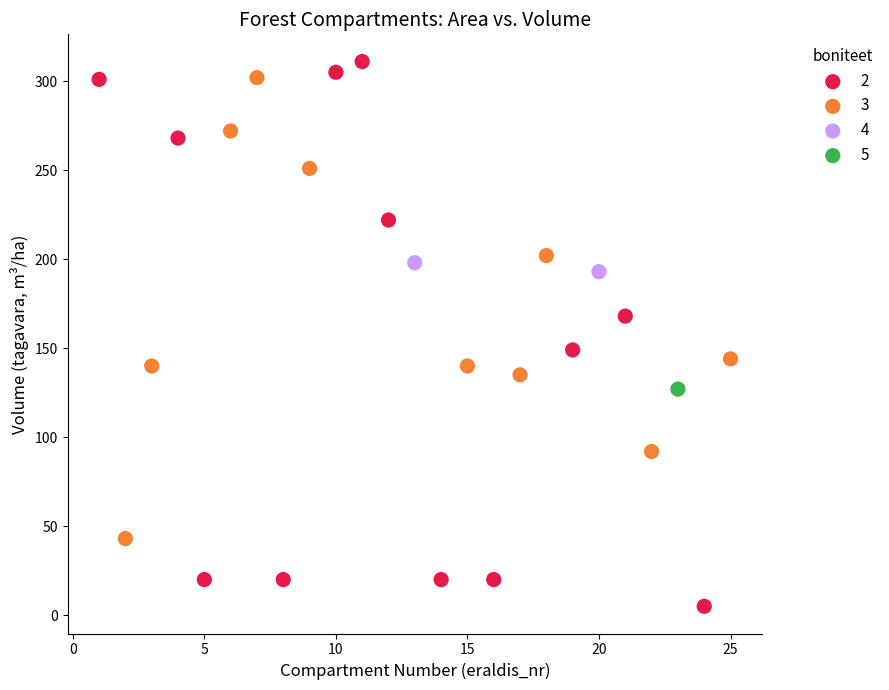

What are all the series names shown in the legend?

2, 3, 4, 5